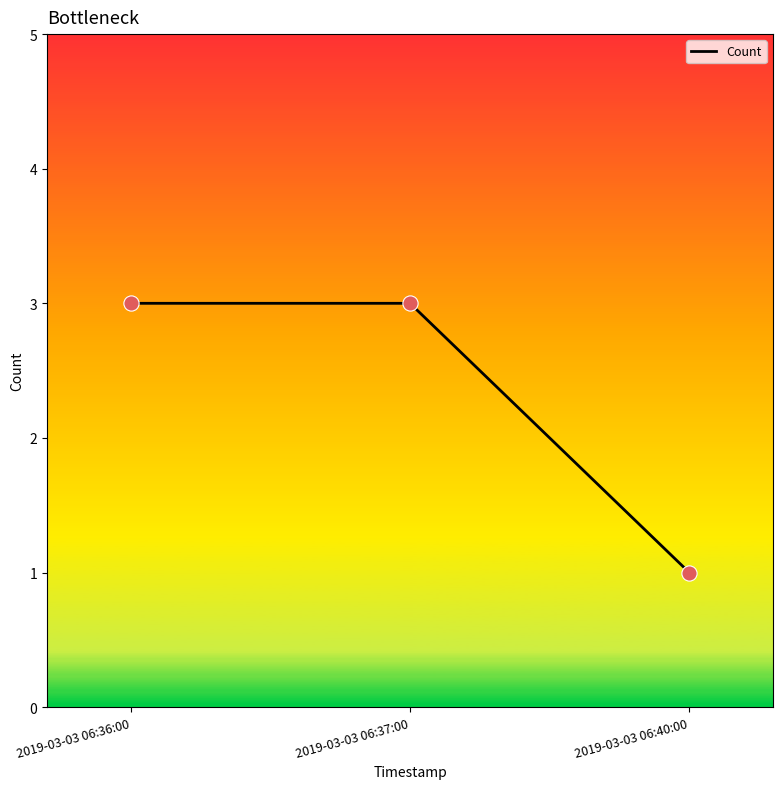

Which has a higher value, 2019-03-03 06:40:00 or 2019-03-03 06:37:00?

2019-03-03 06:37:00